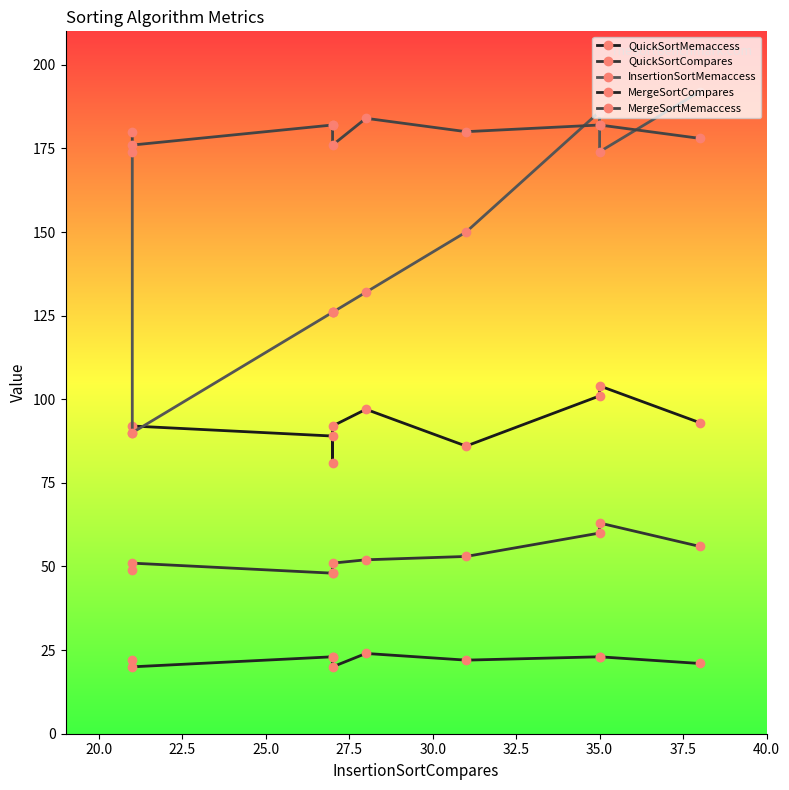

Count the MergeSortCompares values in the range 21 to 23.

7